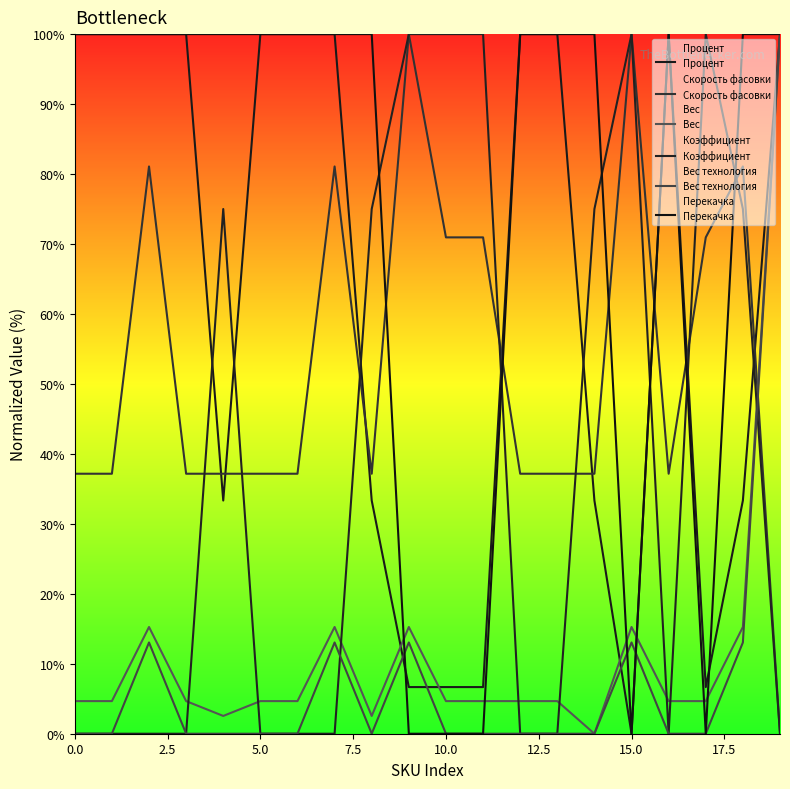

The Вес series shows 7.1 at 7.5. True or false?

False